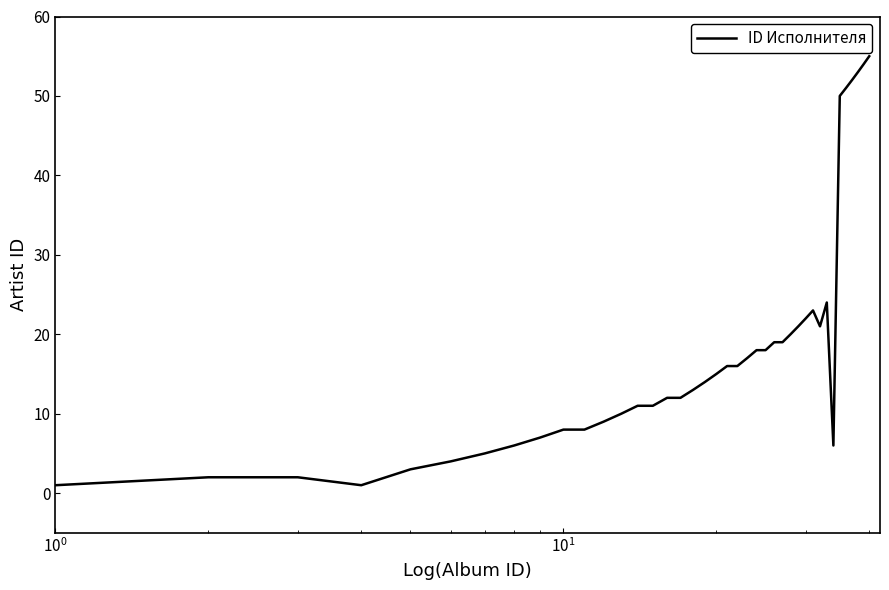

Reading left to right, extract all data points from this chart.

1	2	2	1	3	4	5	6	7	8	8	9	10	11	11	12	12	13	14	15	16	16	17	18	18	19	19	20	21	22	23	21	24	6	50	51	52	53	54	55